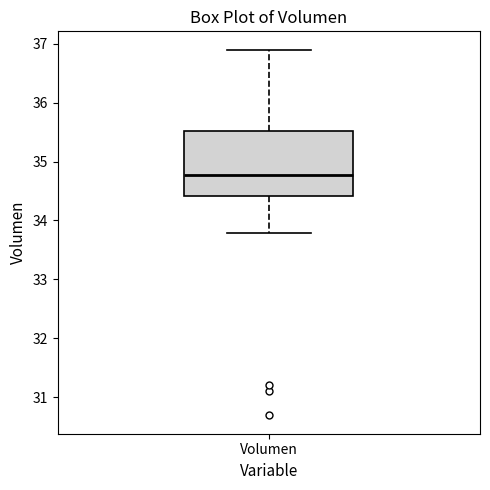

Where does the lower whisker of the box for Volumen end on the y-axis? The values are not printed on the chart, so give them approximately, as read against the axis.

33.8